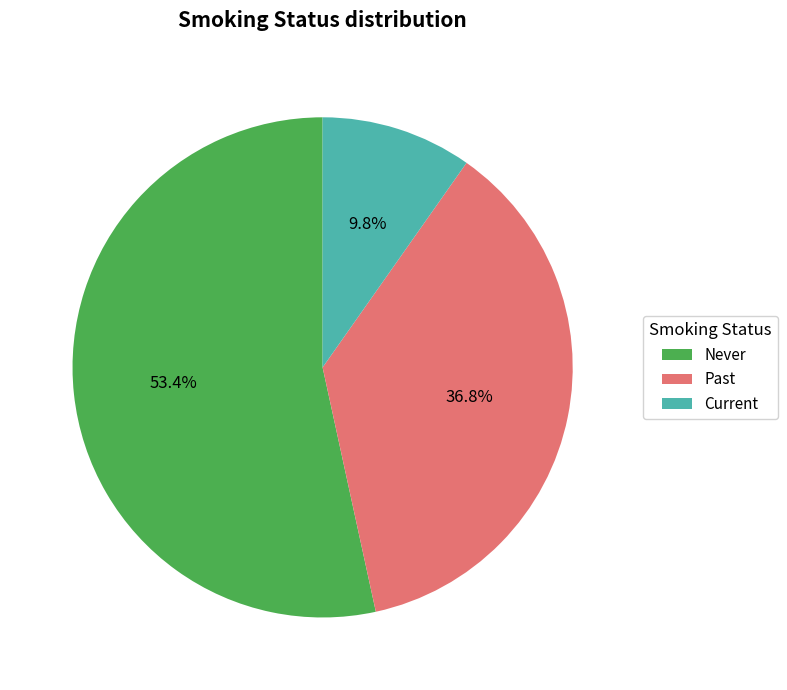

Count the number of slices in the pie.

3